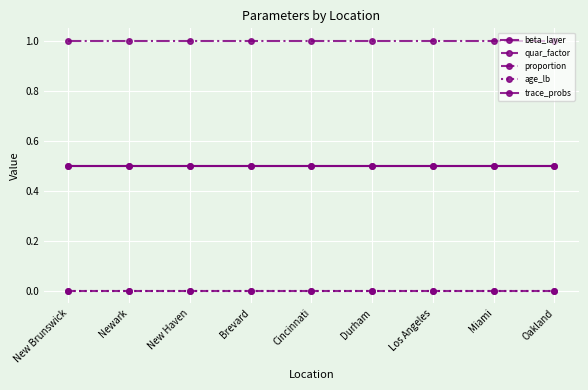

Reading left to right, transcribe all the data shown in this chart.

beta_layer: 0.5	0.5	0.5	0.5	0.5	0.5	0.5	0.5	0.5
quar_factor: 0.0	0.0	0.0	0.0	0.0	0.0	0.0	0.0	0.0
proportion: 1.0	1.0	1.0	1.0	1.0	1.0	1.0	1.0	1.0
age_lb: 0.0	0.0	0.0	0.0	0.0	0.0	0.0	0.0	0.0
trace_probs: 0.5	0.5	0.5	0.5	0.5	0.5	0.5	0.5	0.5